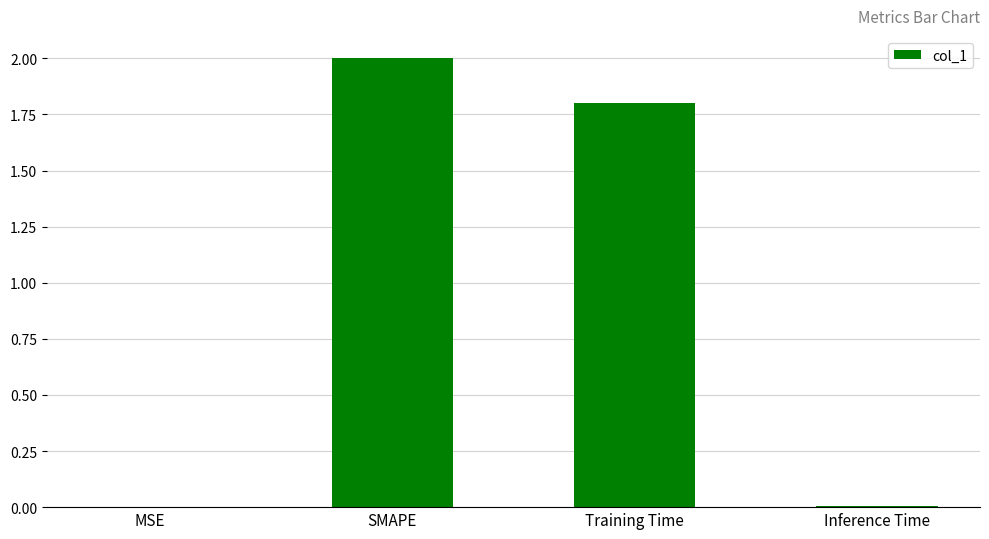

What is the difference between the values at MSE and Training Time?

1.8